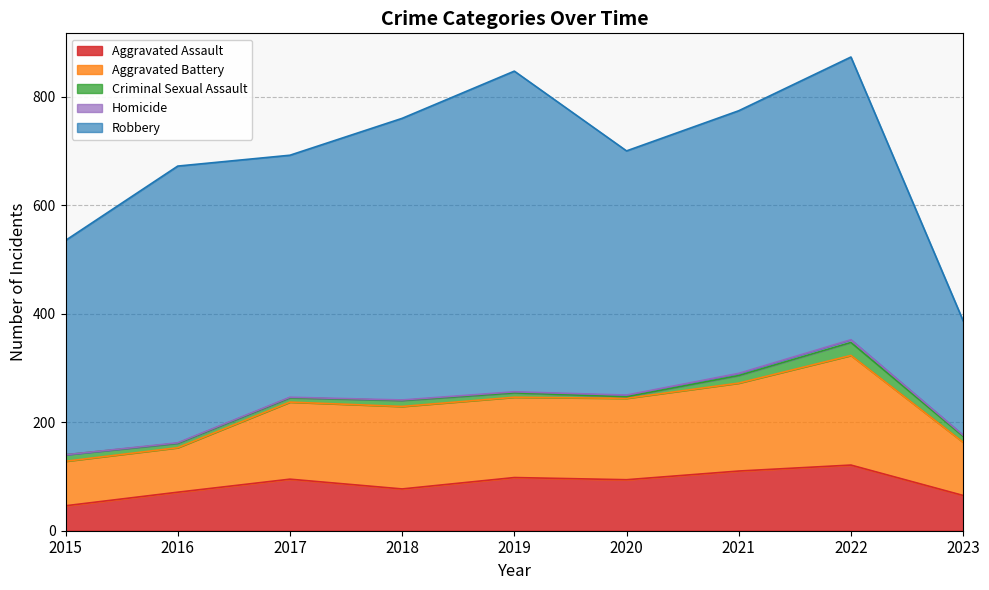

What is the value of the Aggravated Assault point at the 9th from the left?

65